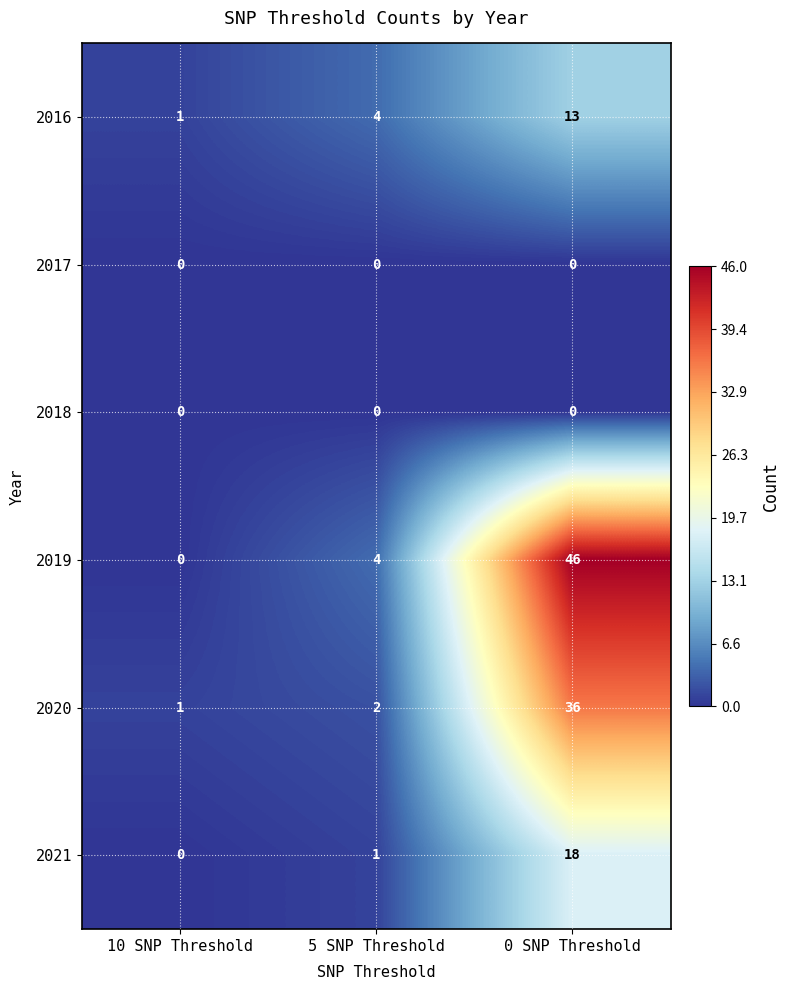

How many data points in 2021 are less than 1?

1